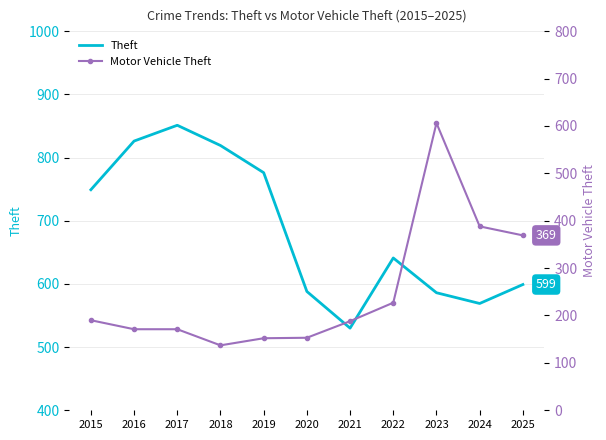

Which series changed the most between 2016 and 2019?

Theft